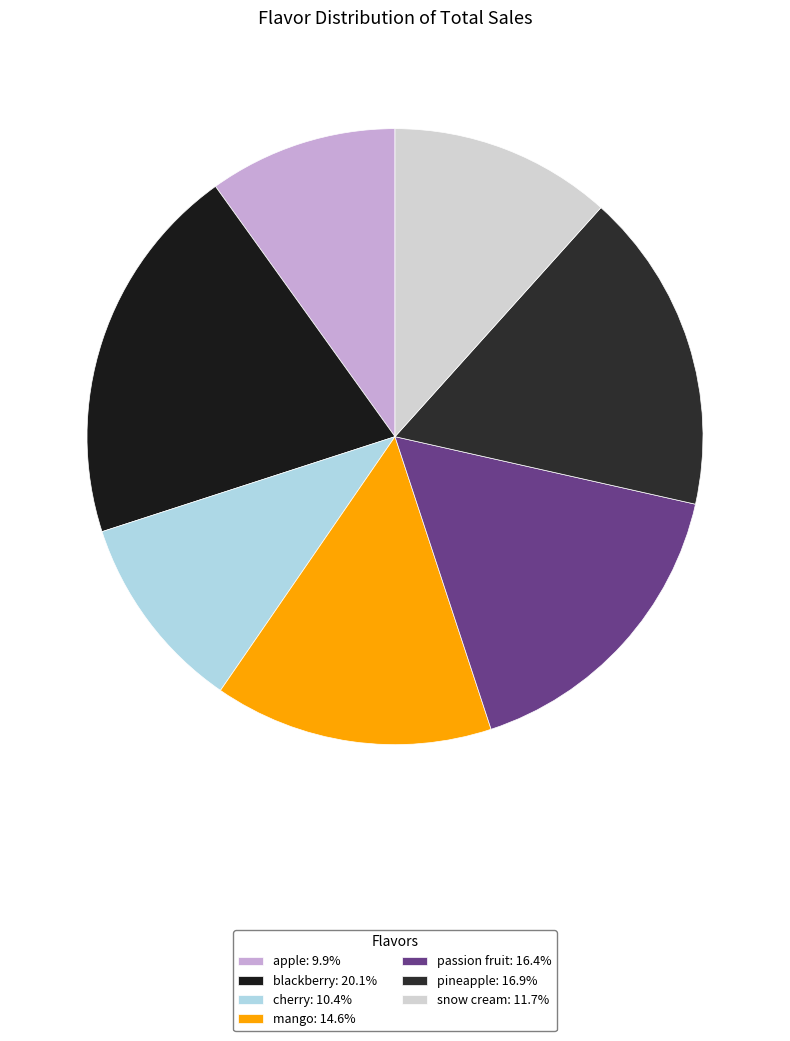

How many slices are in this pie chart?

7